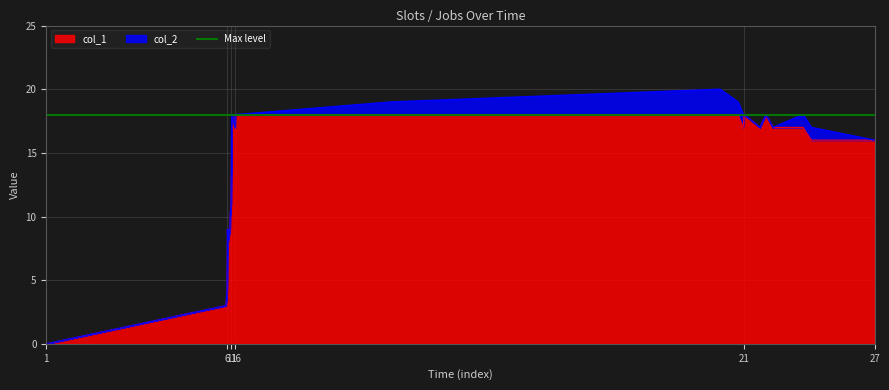

The value at 1587406486 is 6. True or false?

False